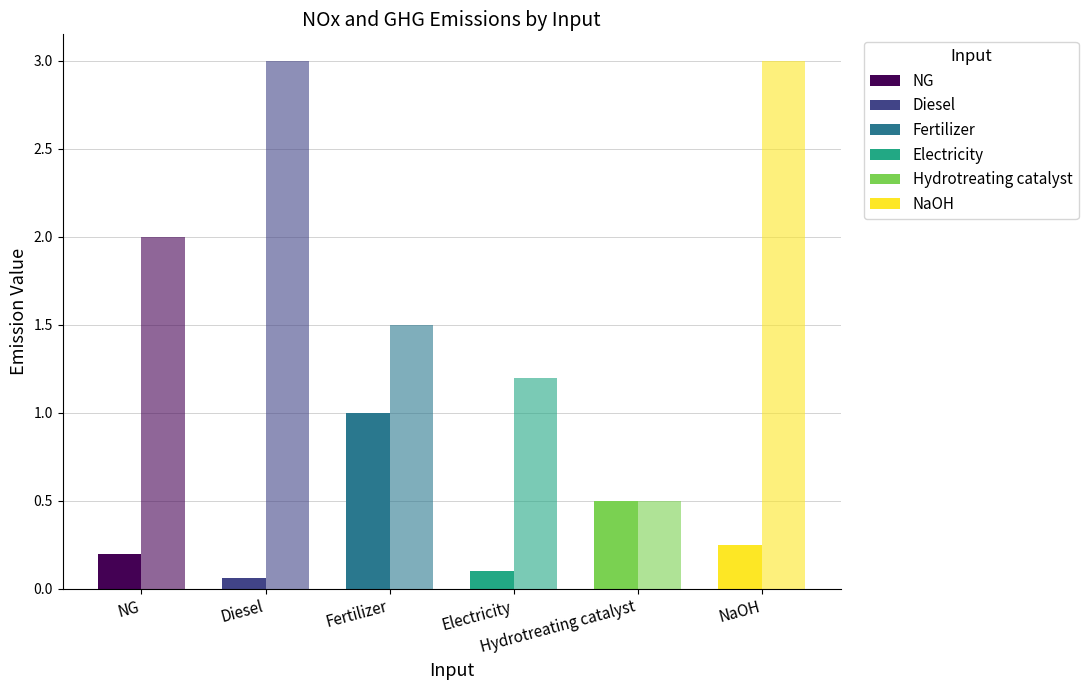

What is the approximate value of GHG at Diesel?

3.0